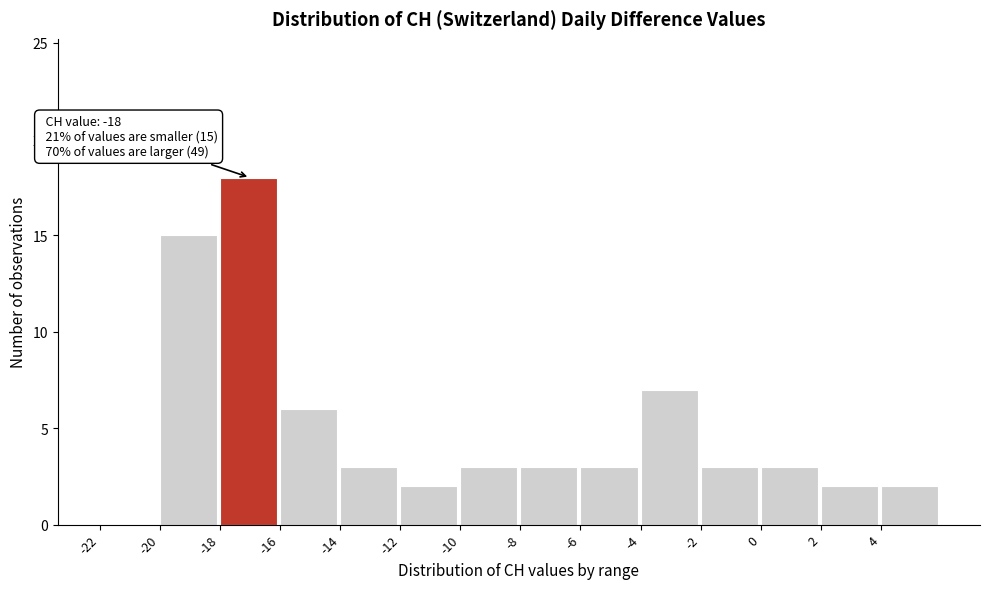

Which range on the x-axis has the tallest bar?

-18 to -16